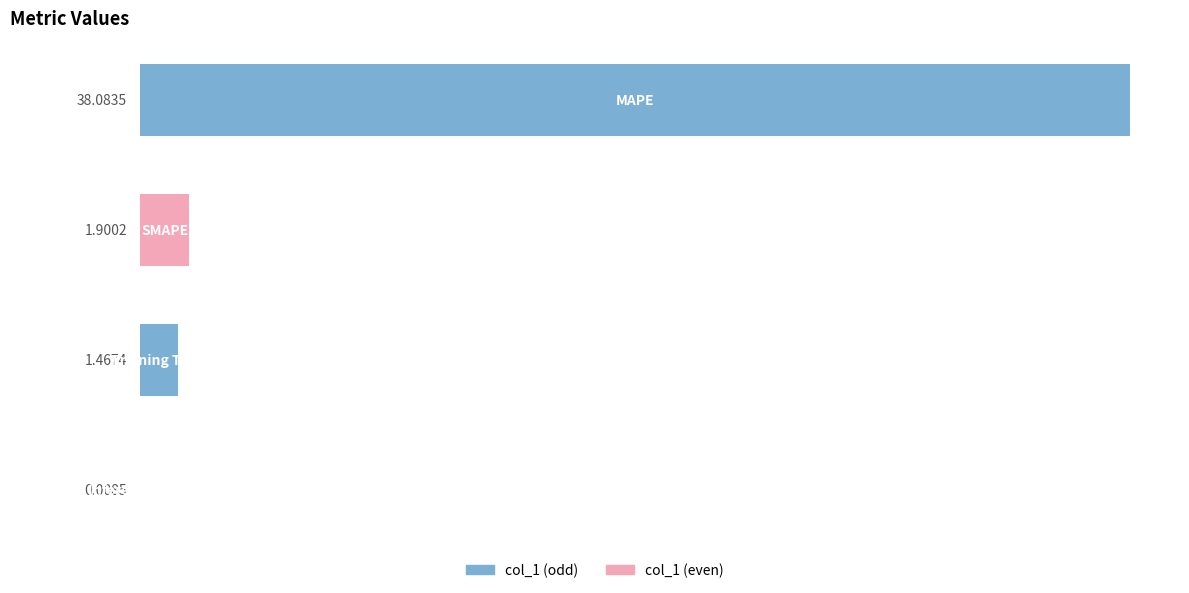

How many data points does each series have?

4